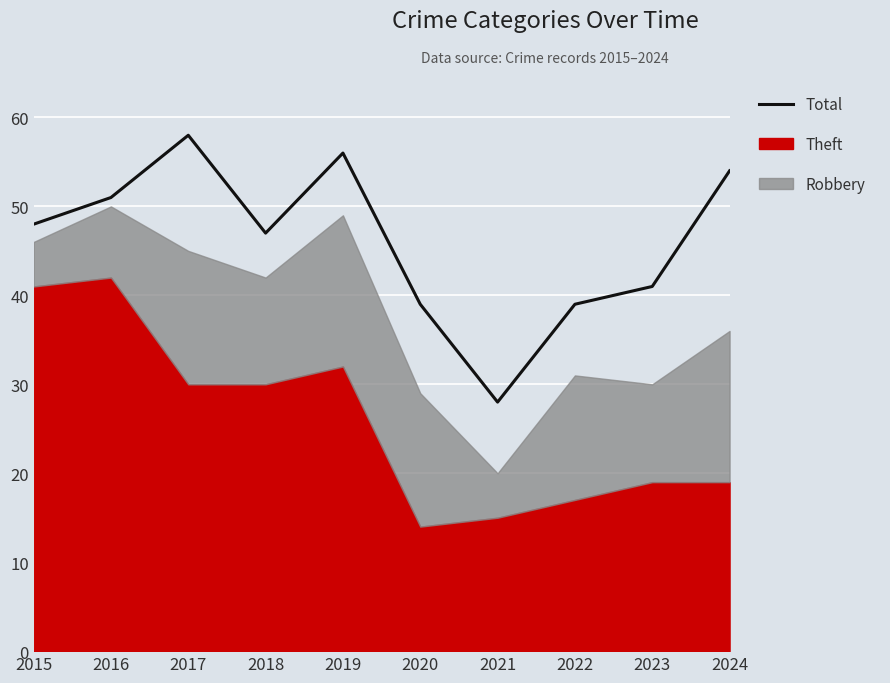

What is the difference between the values at 2018 and 2022?

8